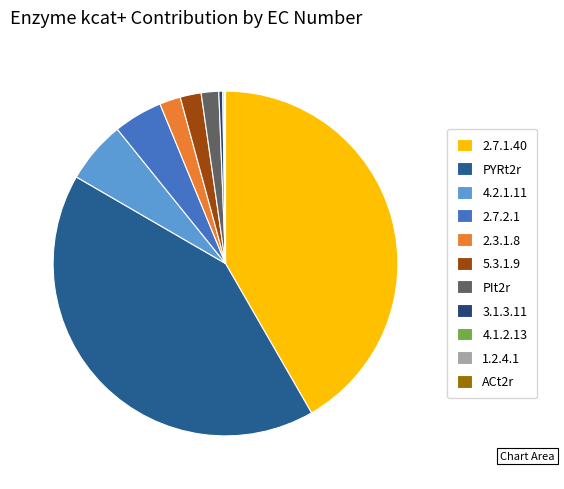

True or false: 3.1.3.11 accounts for 1% of the total.

False